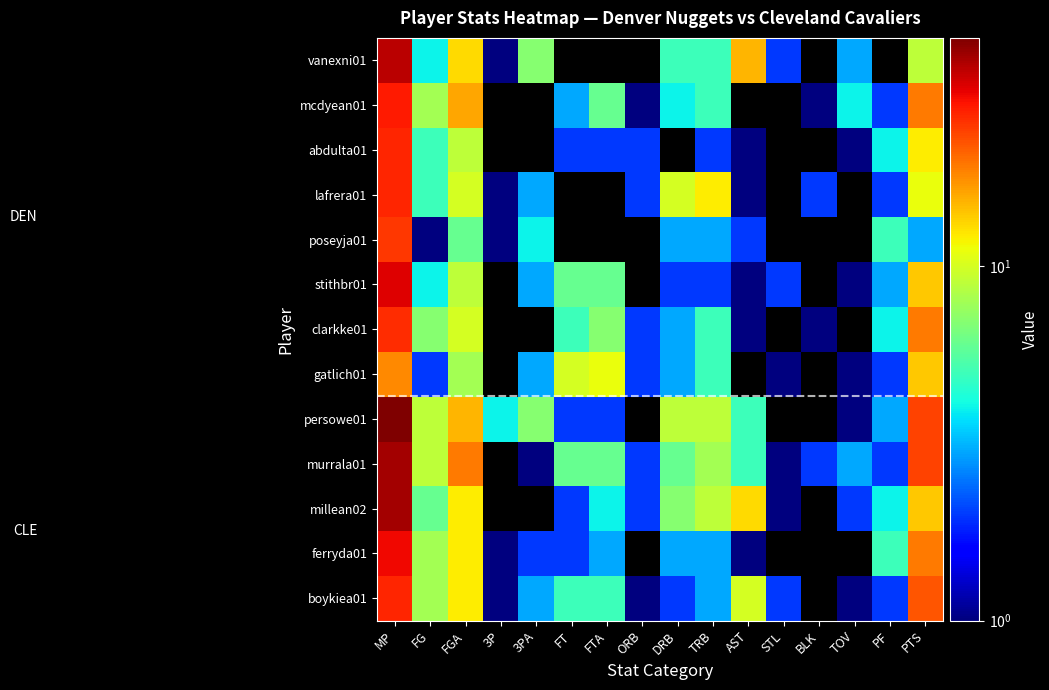

Reading left to right, list all the values displayed in this chart.

vanexni01: MP=36	FG=4	FGA=13	3P=1	3PA=7	FT=0	FTA=0	ORB=0	DRB=5	TRB=5	AST=15	STL=2	BLK=0	TOV=3	PF=0	PTS=9
mcdyean01: MP=28	FG=8	FGA=16	3P=0	3PA=0	FT=3	FTA=6	ORB=1	DRB=4	TRB=5	AST=0	STL=0	BLK=1	TOV=4	PF=2	PTS=19
abdulta01: MP=27	FG=5	FGA=9	3P=0	3PA=0	FT=2	FTA=2	ORB=2	DRB=0	TRB=2	AST=1	STL=0	BLK=0	TOV=1	PF=4	PTS=12
lafrera01: MP=27	FG=5	FGA=10	3P=1	3PA=3	FT=0	FTA=0	ORB=2	DRB=10	TRB=12	AST=1	STL=0	BLK=2	TOV=0	PF=2	PTS=11
poseyja01: MP=25	FG=1	FGA=6	3P=1	3PA=4	FT=0	FTA=0	ORB=0	DRB=3	TRB=3	AST=2	STL=0	BLK=0	TOV=0	PF=5	PTS=3
stithbr01: MP=32	FG=4	FGA=9	3P=0	3PA=3	FT=6	FTA=6	ORB=0	DRB=2	TRB=2	AST=1	STL=2	BLK=0	TOV=1	PF=3	PTS=14
clarkke01: MP=26	FG=7	FGA=10	3P=0	3PA=0	FT=5	FTA=7	ORB=2	DRB=3	TRB=5	AST=1	STL=0	BLK=1	TOV=0	PF=4	PTS=19
gatlich01: MP=18	FG=2	FGA=8	3P=0	3PA=3	FT=10	FTA=11	ORB=2	DRB=3	TRB=5	AST=0	STL=1	BLK=0	TOV=1	PF=2	PTS=14
persowe01: MP=44	FG=9	FGA=15	3P=4	3PA=7	FT=2	FTA=2	ORB=0	DRB=9	TRB=9	AST=5	STL=0	BLK=0	TOV=1	PF=3	PTS=24
murrala01: MP=39	FG=9	FGA=19	3P=0	3PA=1	FT=6	FTA=6	ORB=2	DRB=6	TRB=8	AST=5	STL=1	BLK=2	TOV=3	PF=2	PTS=24
millean02: MP=39	FG=6	FGA=12	3P=0	3PA=0	FT=2	FTA=4	ORB=2	DRB=7	TRB=9	AST=13	STL=1	BLK=0	TOV=2	PF=4	PTS=14
ferryda01: MP=30	FG=8	FGA=12	3P=1	3PA=2	FT=2	FTA=3	ORB=0	DRB=3	TRB=3	AST=1	STL=0	BLK=0	TOV=0	PF=5	PTS=19
boykiea01: MP=27	FG=8	FGA=12	3P=1	3PA=3	FT=5	FTA=5	ORB=1	DRB=2	TRB=3	AST=10	STL=2	BLK=0	TOV=1	PF=2	PTS=22